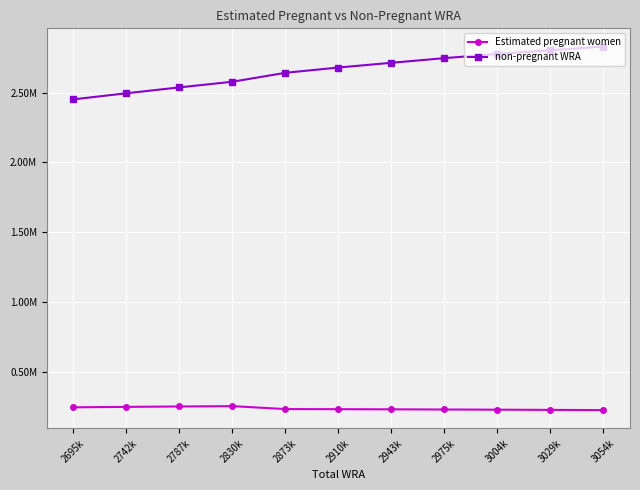

What is the sum of all Estimated pregnant women values?

2582785.8